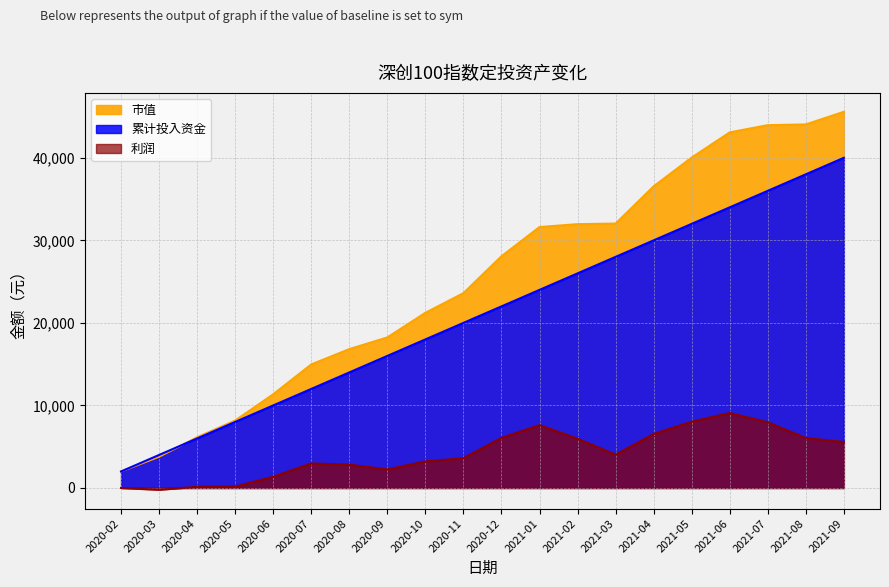

After their last crossing, which series has the higher values: 市值 or 累计投入资金?

市值